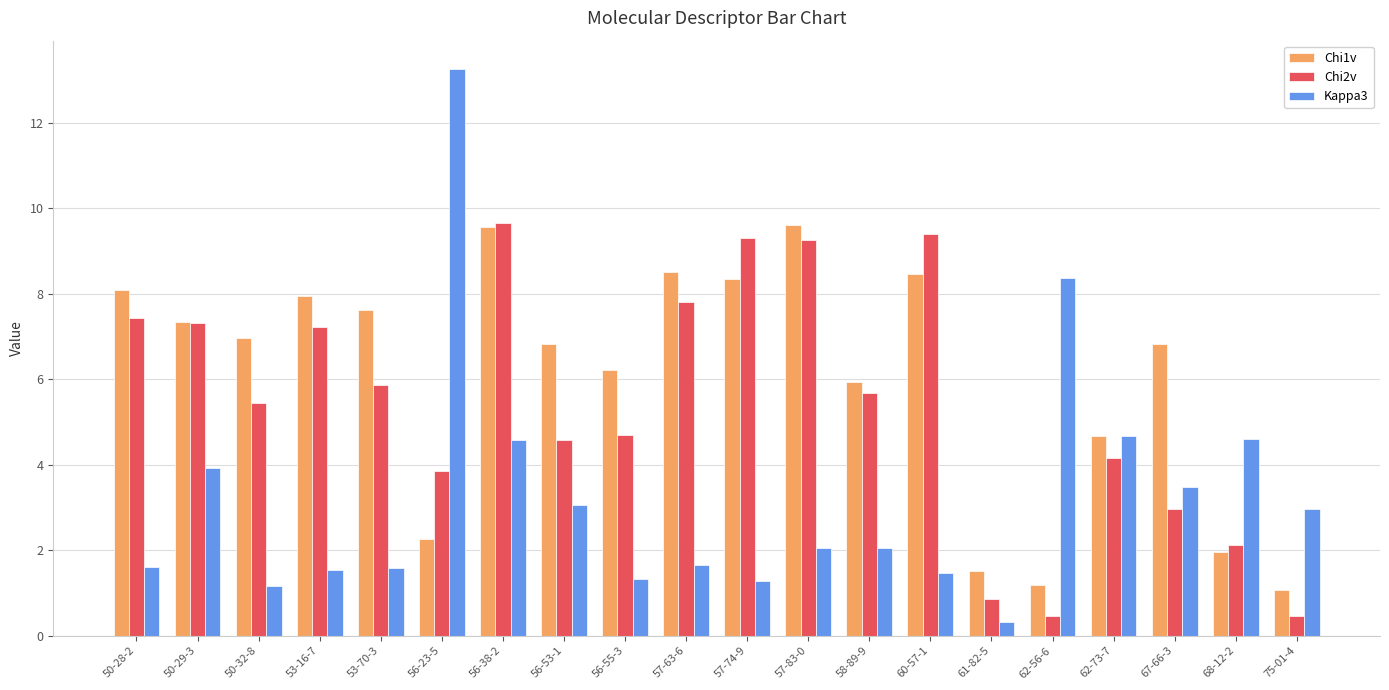

Which series has the widest spread of values?

Kappa3